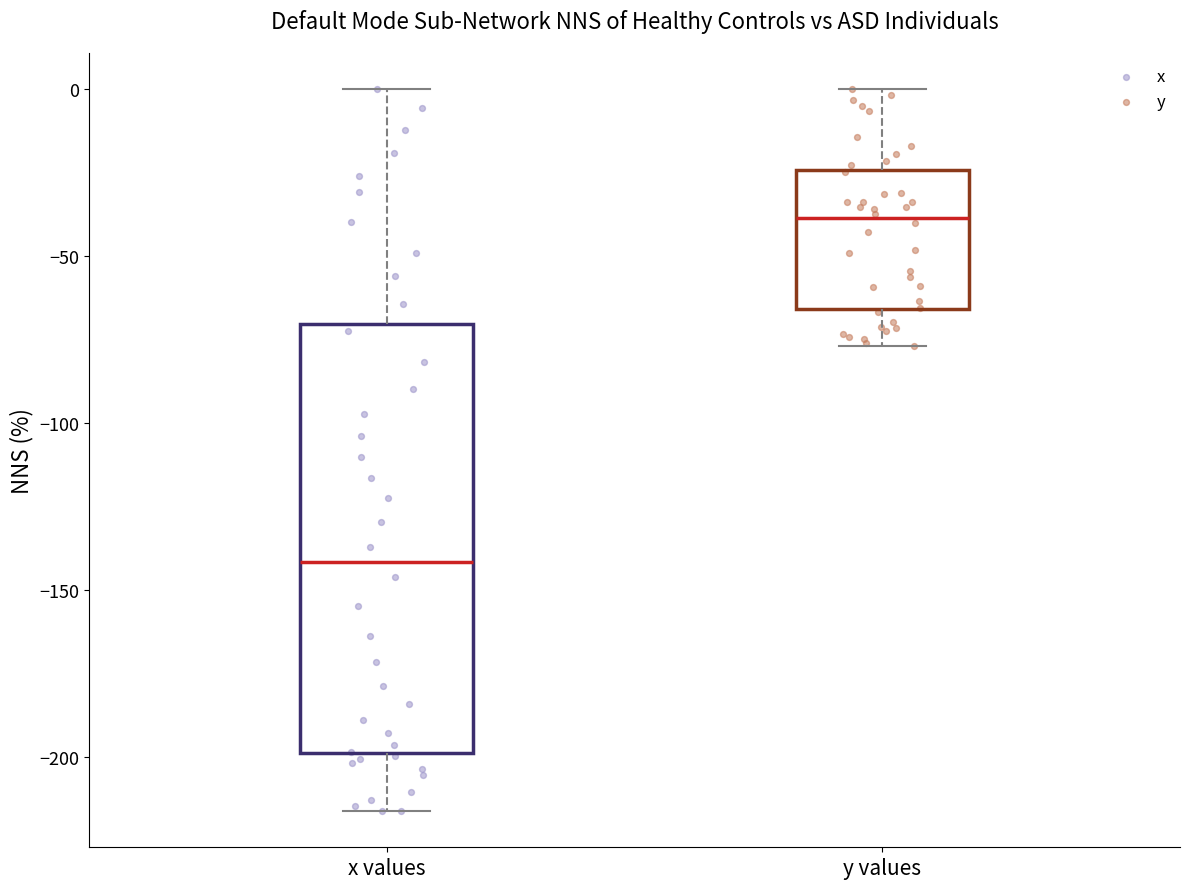

Where does the median line of the box for y values sit on the y-axis? The values are not printed on the chart, so give them approximately, as read against the axis.

-40